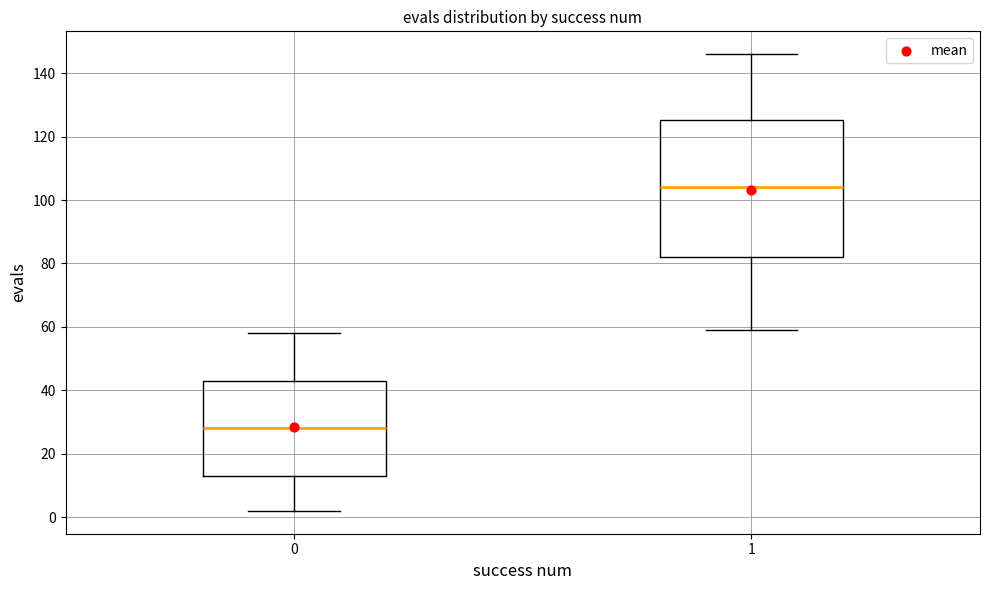

Where does the lower whisker of the box at x = 0 end on the y-axis? The values are not printed on the chart, so give them approximately, as read against the axis.

2